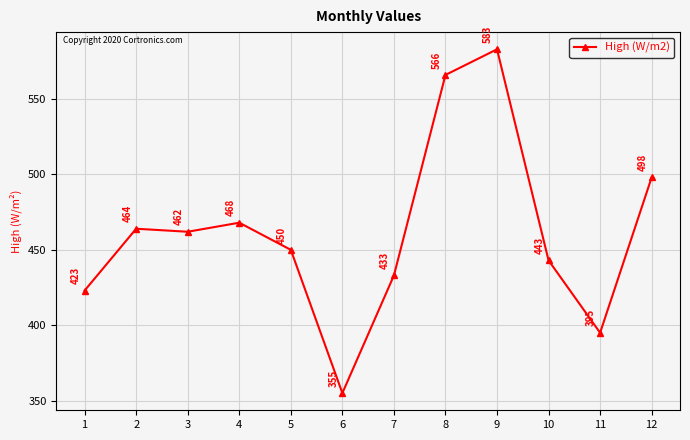

The chart shows a value of 479 at 6. True or false?

False